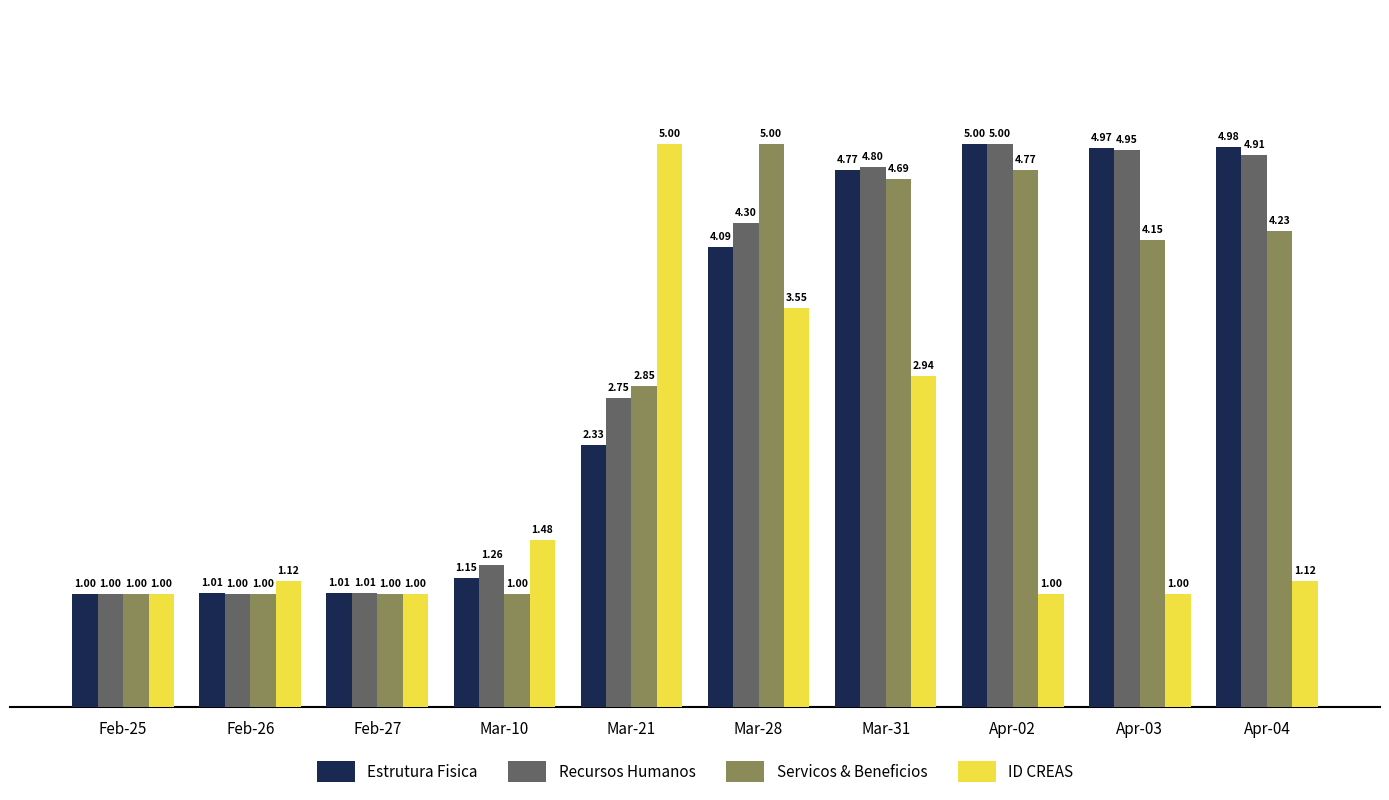

What is the spread (max minus min) of values at Mar-10?

0.5